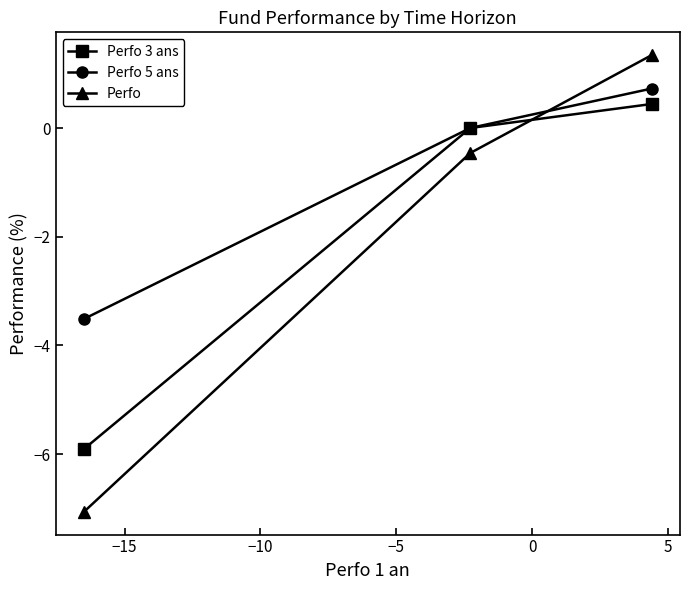

What is the maximum value for Perfo 3 ans?

0.4